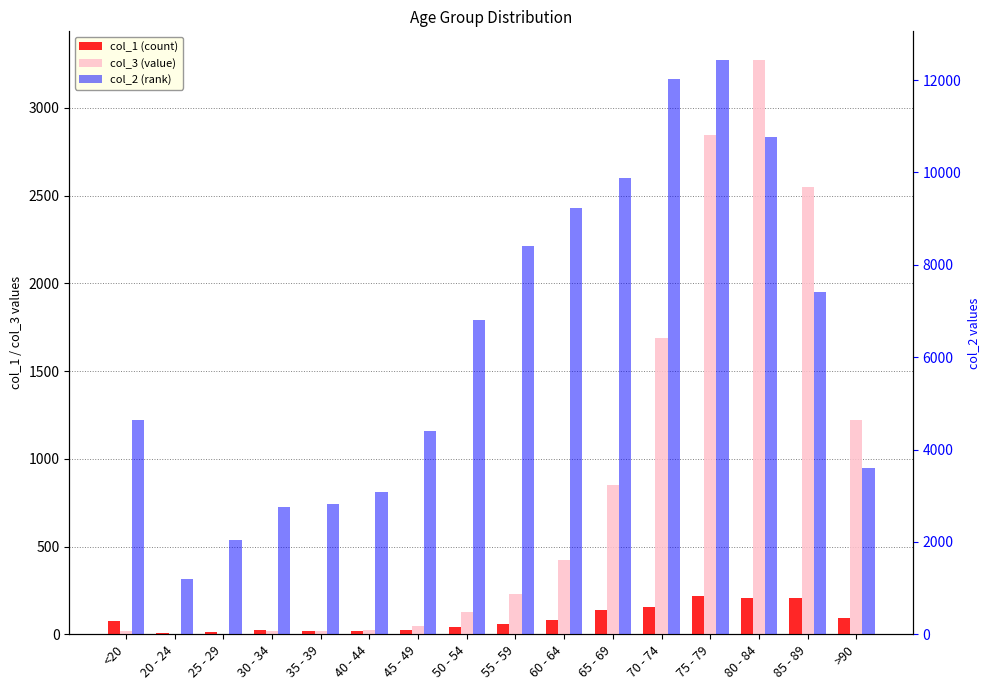

Which series has the largest total across all categories?

col_2 (rank)